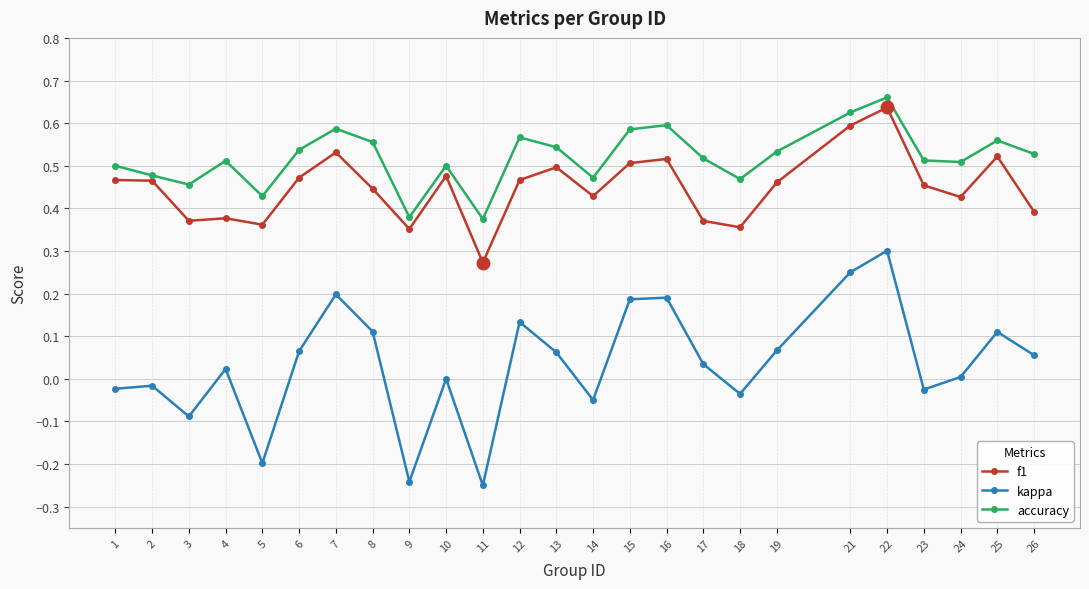

Rank the series at 3 from highest to lowest value.

accuracy, f1, kappa